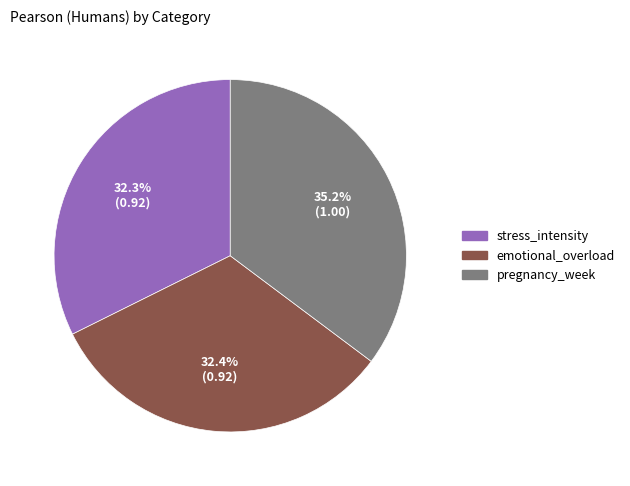

To the nearest percent, what percentage of the pie is stress_intensity?

32%